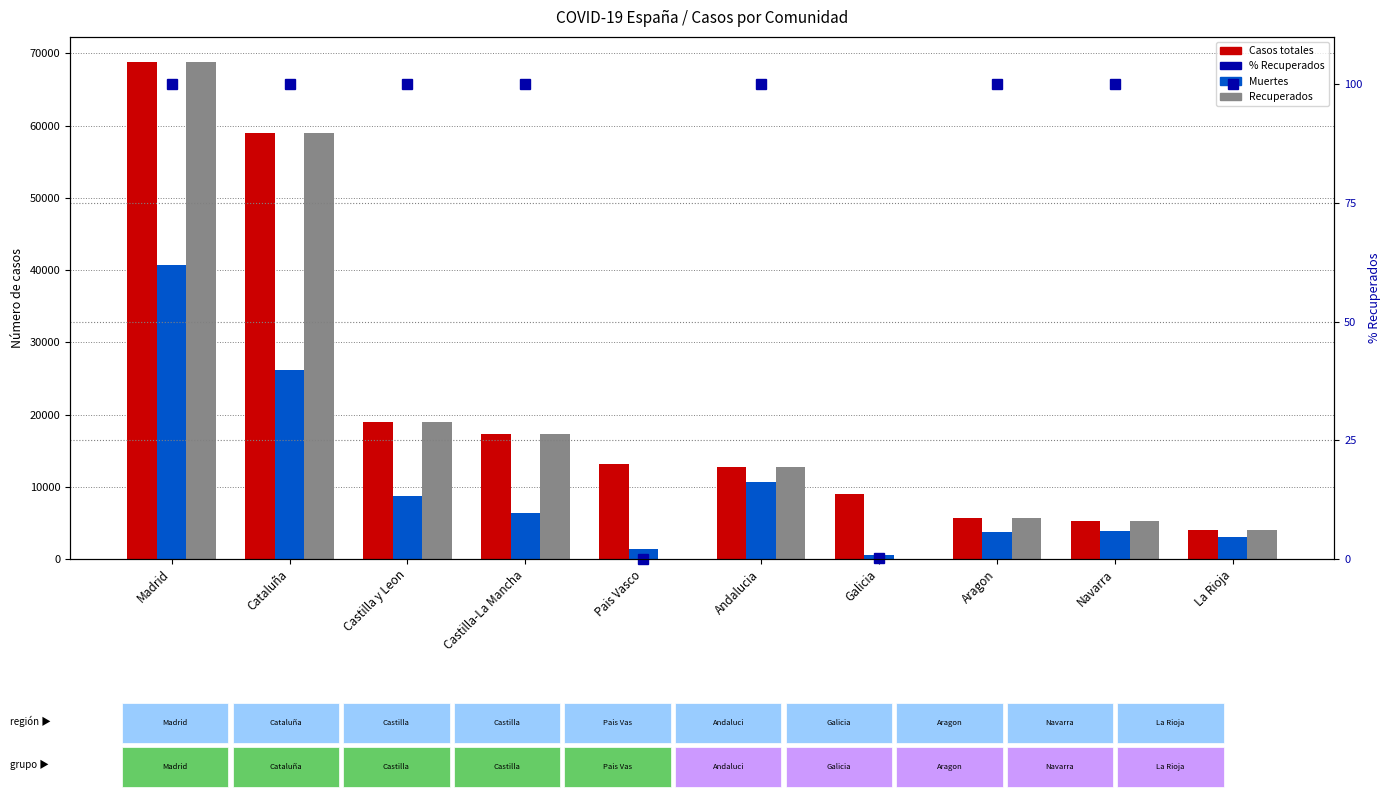

The % Recuperados series shows -59.9 at Pais Vasco. True or false?

False